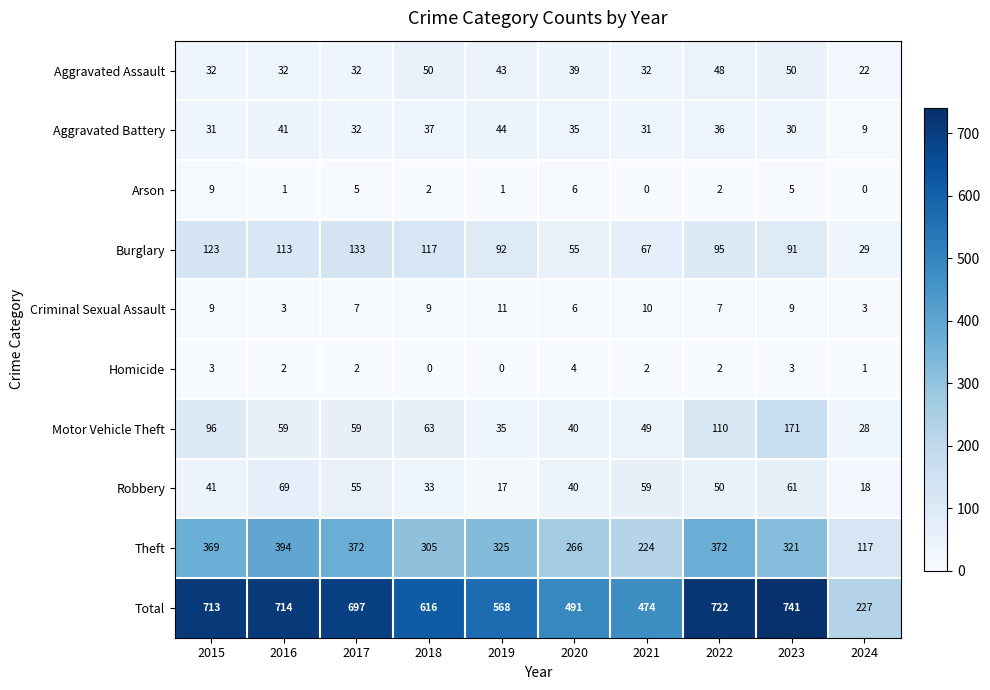

How many values in Homicide are above zero?

8